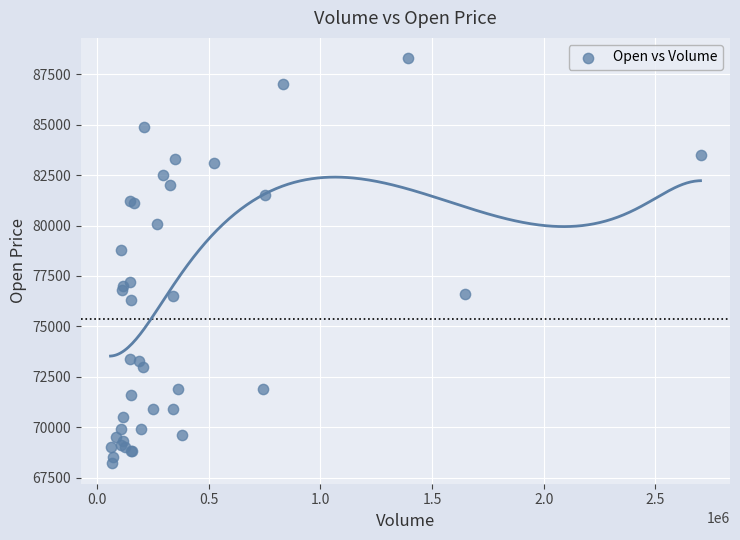

What Y value in the scatter plot is closest to 78250?

78800